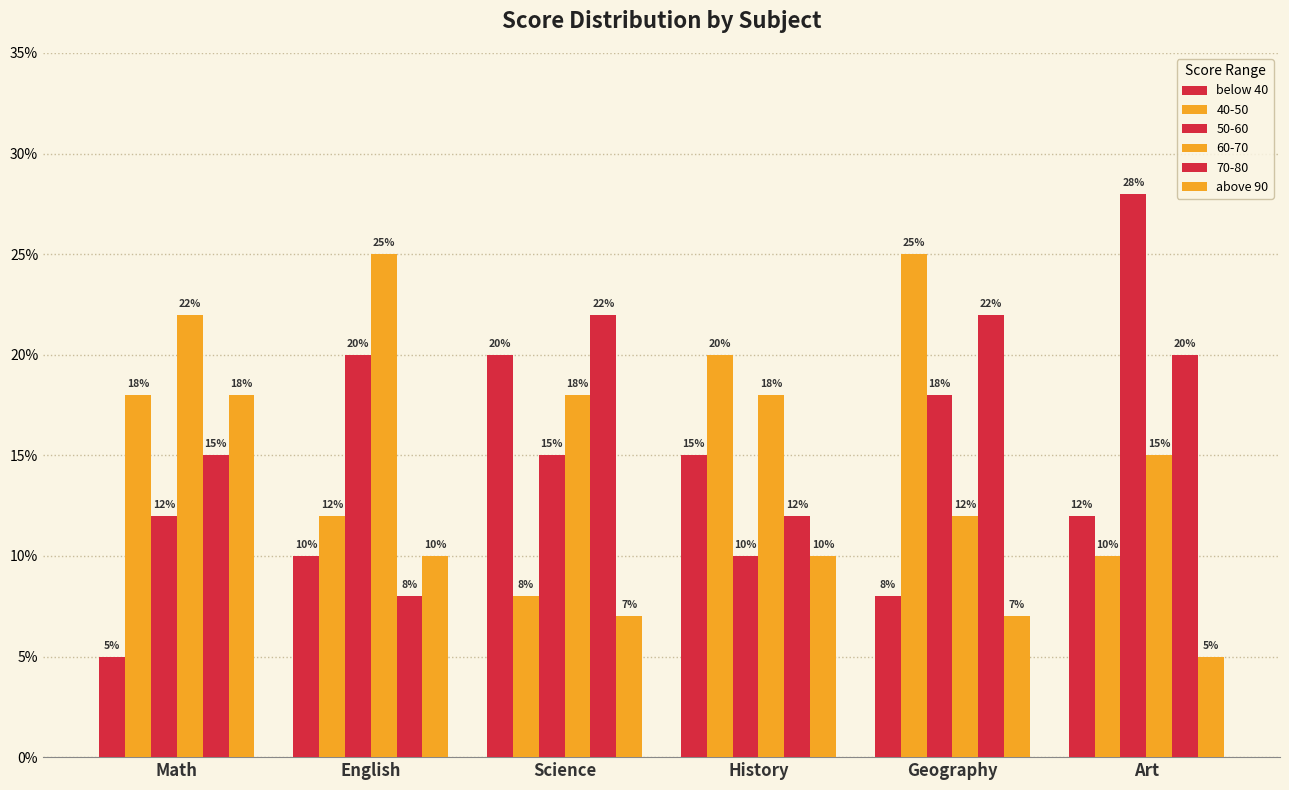

Are the bars horizontal?

No